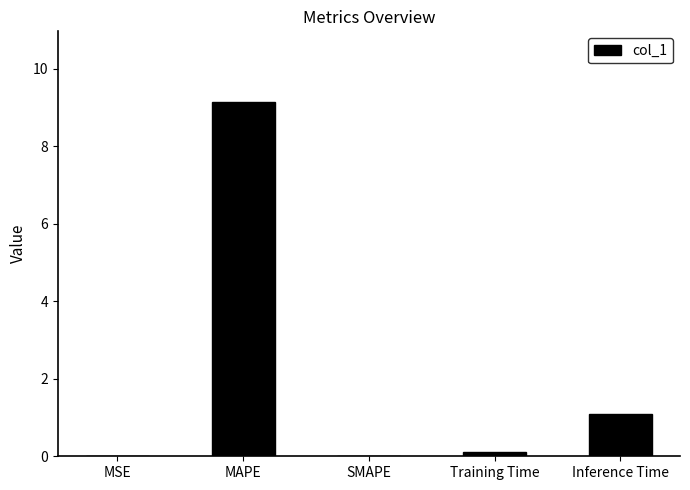

What is the sum of all values?

10.3